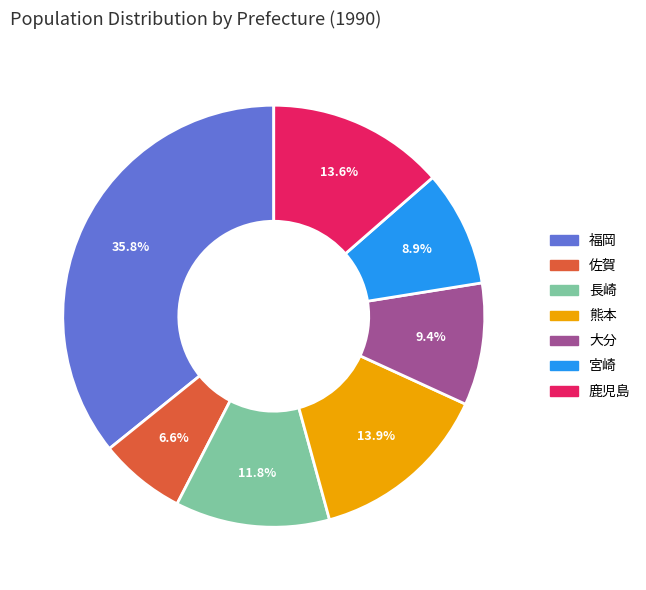

How many slices are in this pie chart?

7